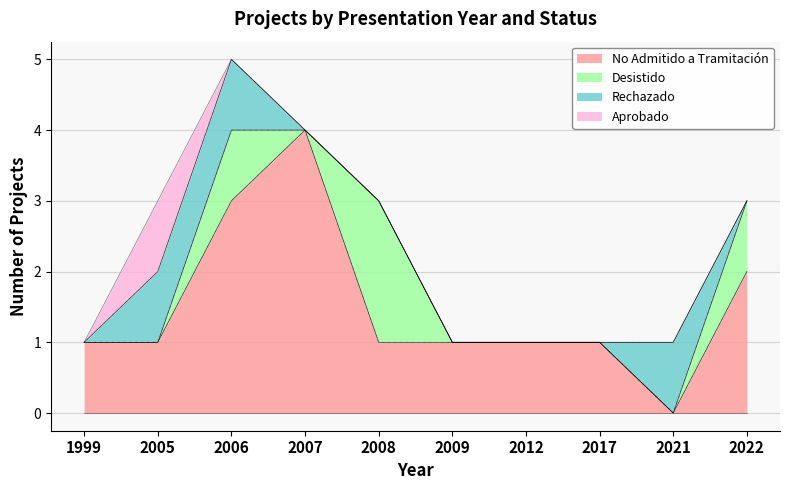

What is the spread (max minus min) of values at 2008?

2